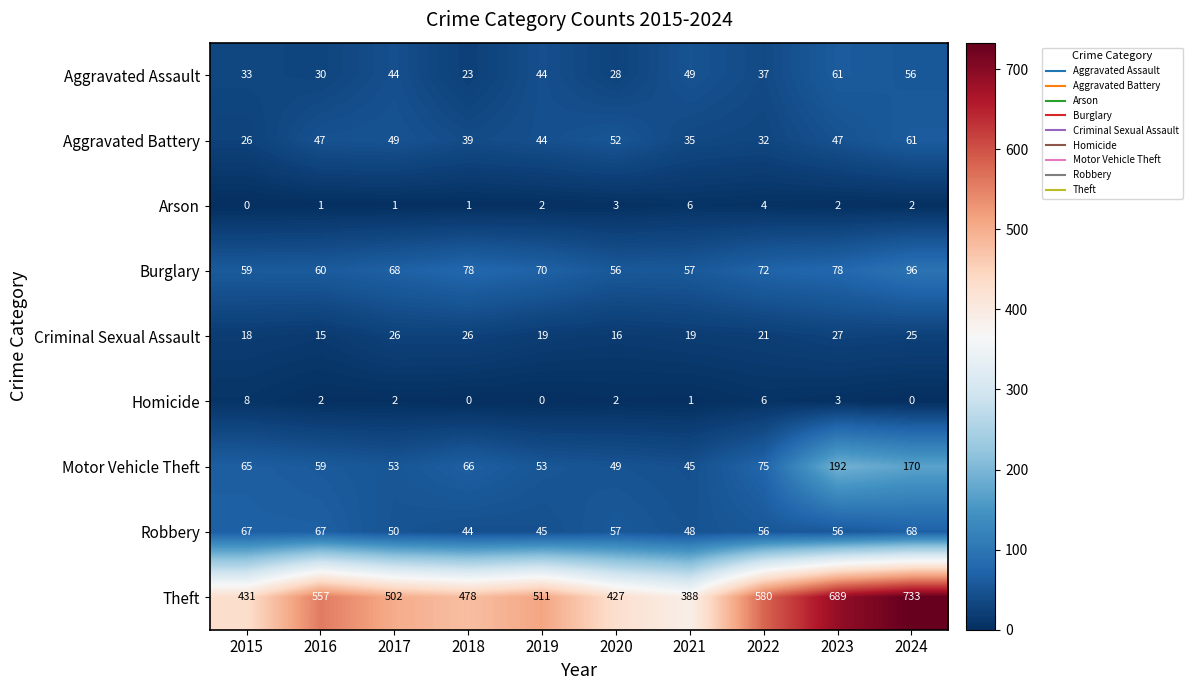

What is the spread (max minus min) of values at 2018?

478